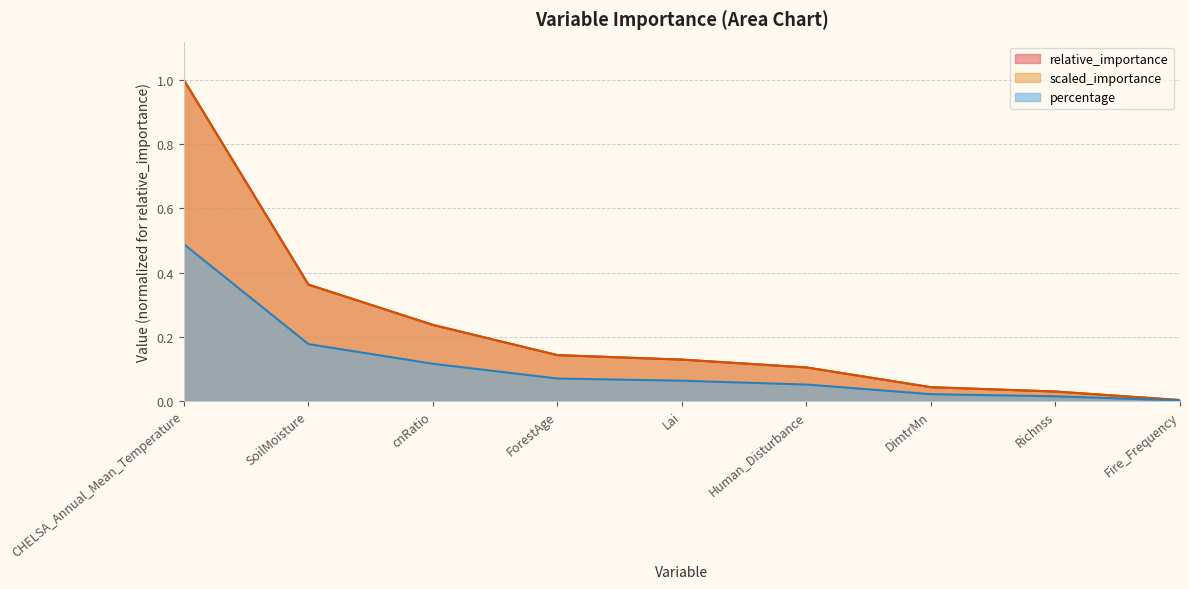

Does the chart have visible grid lines?

Yes